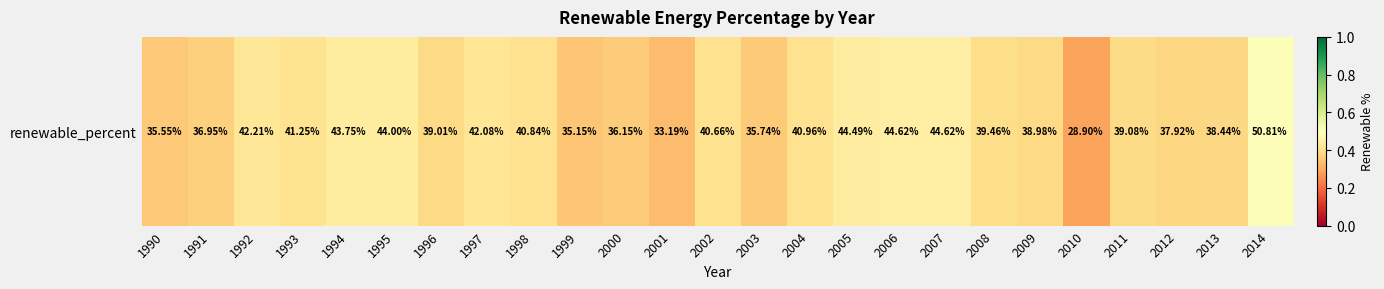

List the labels in order of value, smallest first.

2010, 2001, 1999, 1990, 2003, 2000, 1991, 2012, 2013, 2009, 1996, 2011, 2008, 2002, 1998, 2004, 1993, 1997, 1992, 1994, 1995, 2005, 2006, 2007, 2014